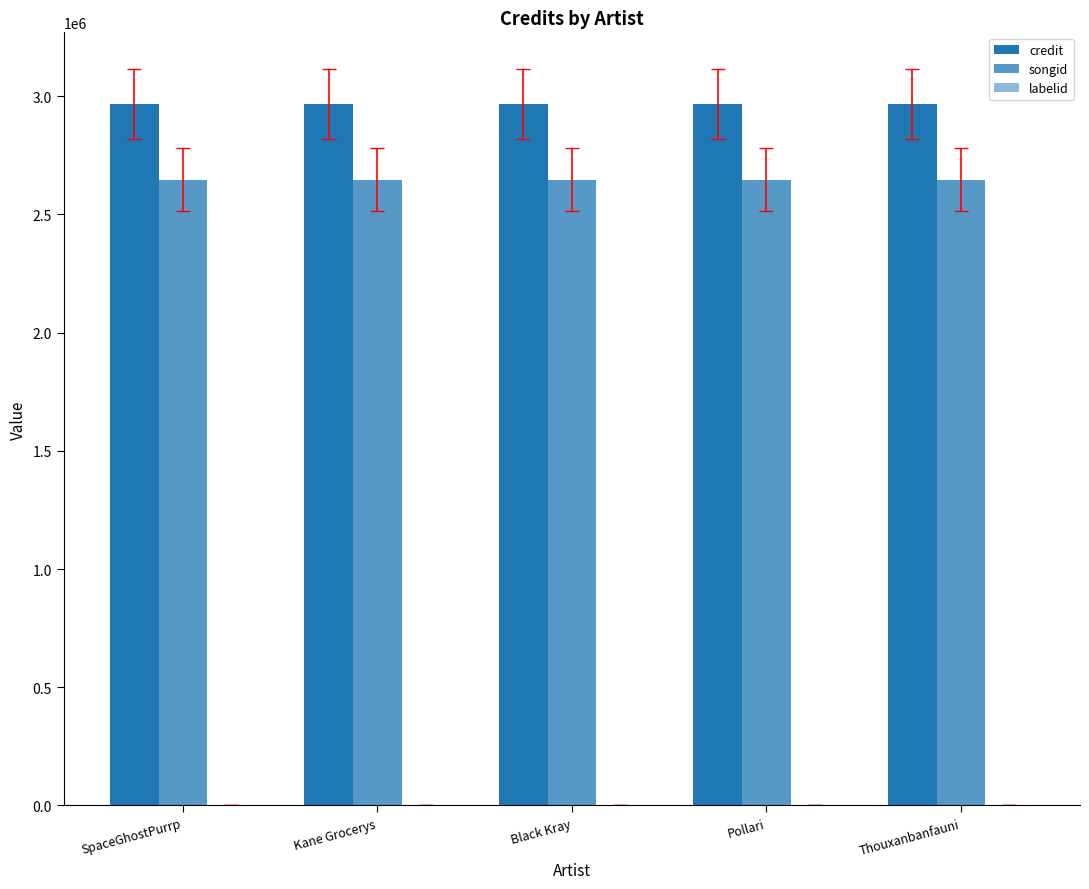

What is the smallest value displayed?

3267